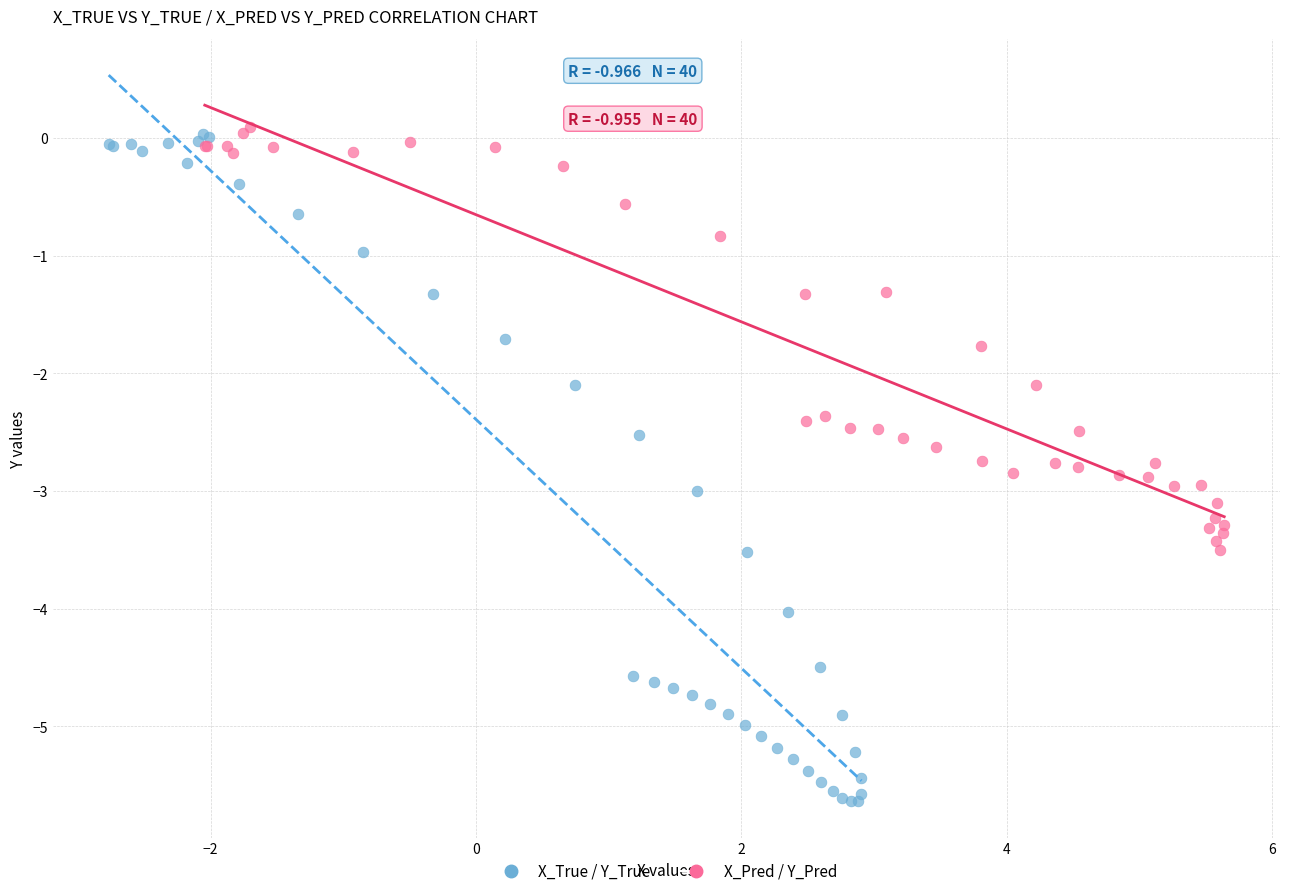

Which series has the widest spread of Y values?

X_True / Y_True